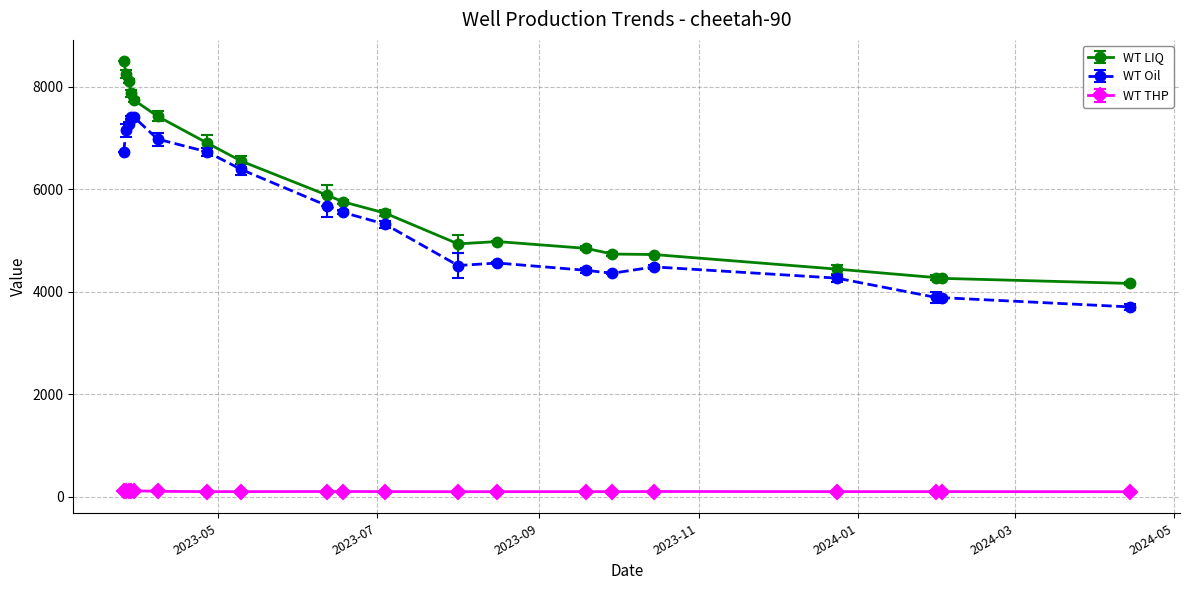

What is the value of the WT Oil point at the 4th from the left?

7397.4